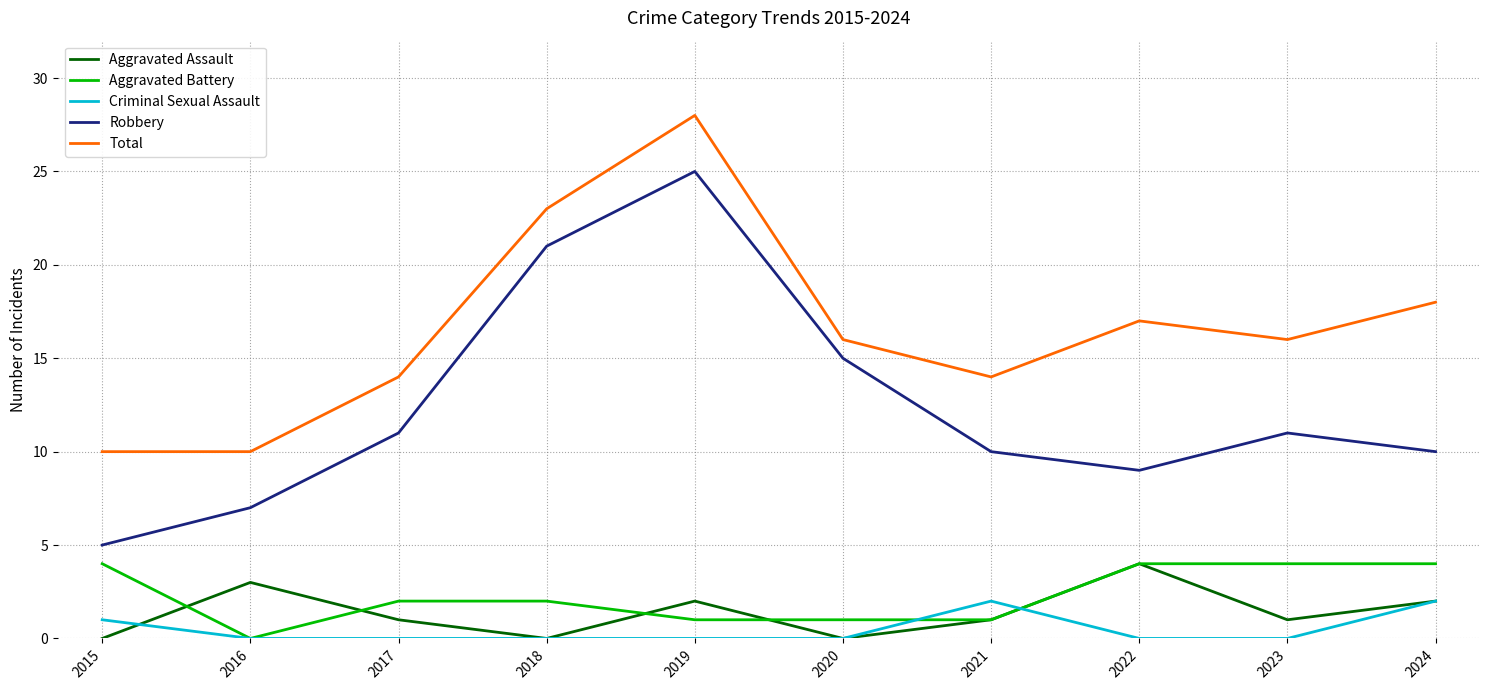

What is the difference between the second highest and second lowest values in the Total series?

13